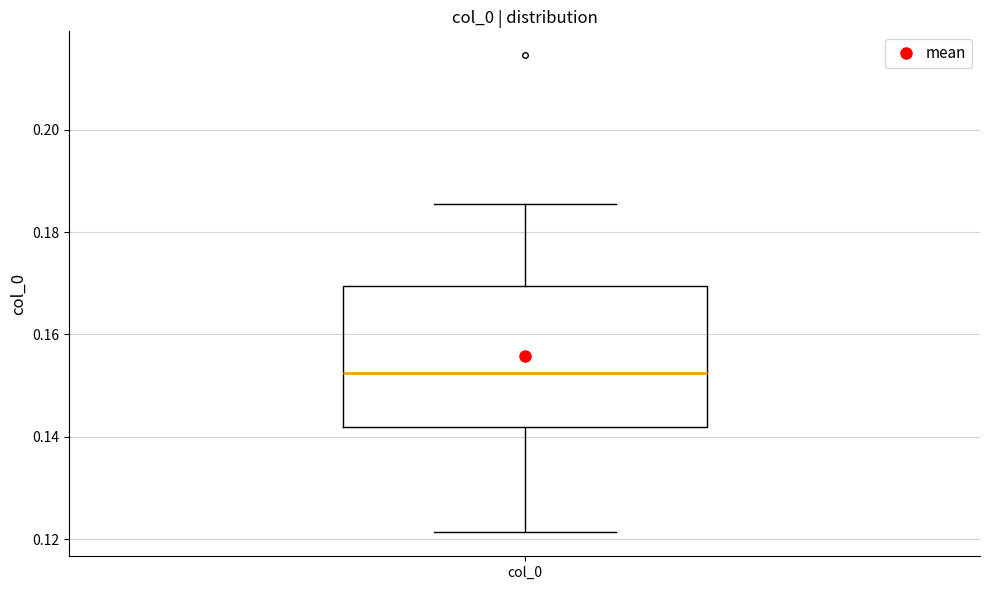

Read this box plot against the y-axis: the position of the median line, the range covered by the box, and the ends of both whiskers. The values are not printed on the chart, so give them approximately, as read against the axis.

median 0.152, box 0.142 to 0.170, whiskers 0.122 to 0.186